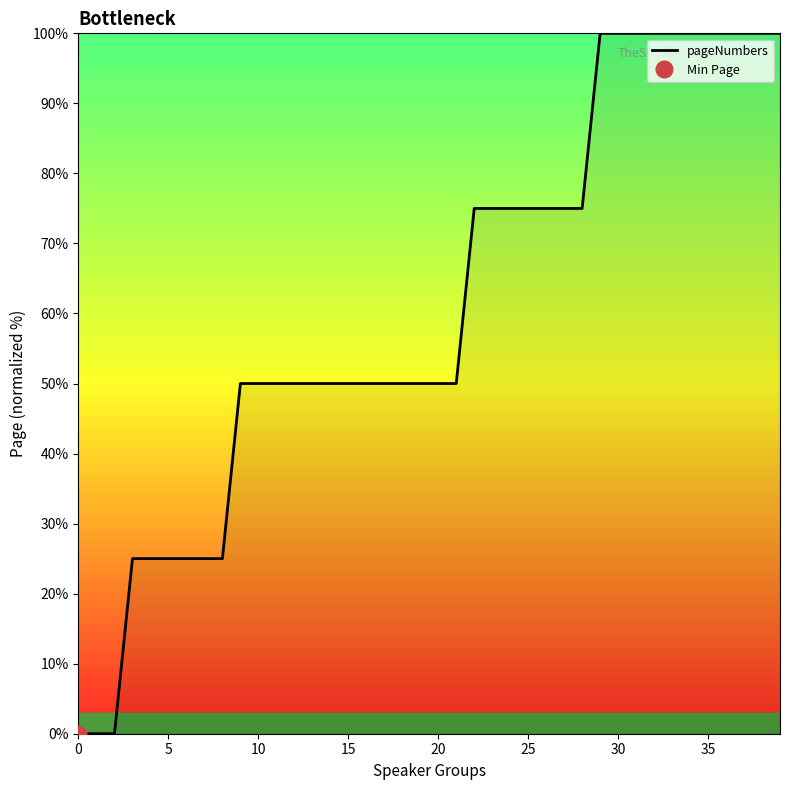

Is this an area chart (filled region under the line)?

No